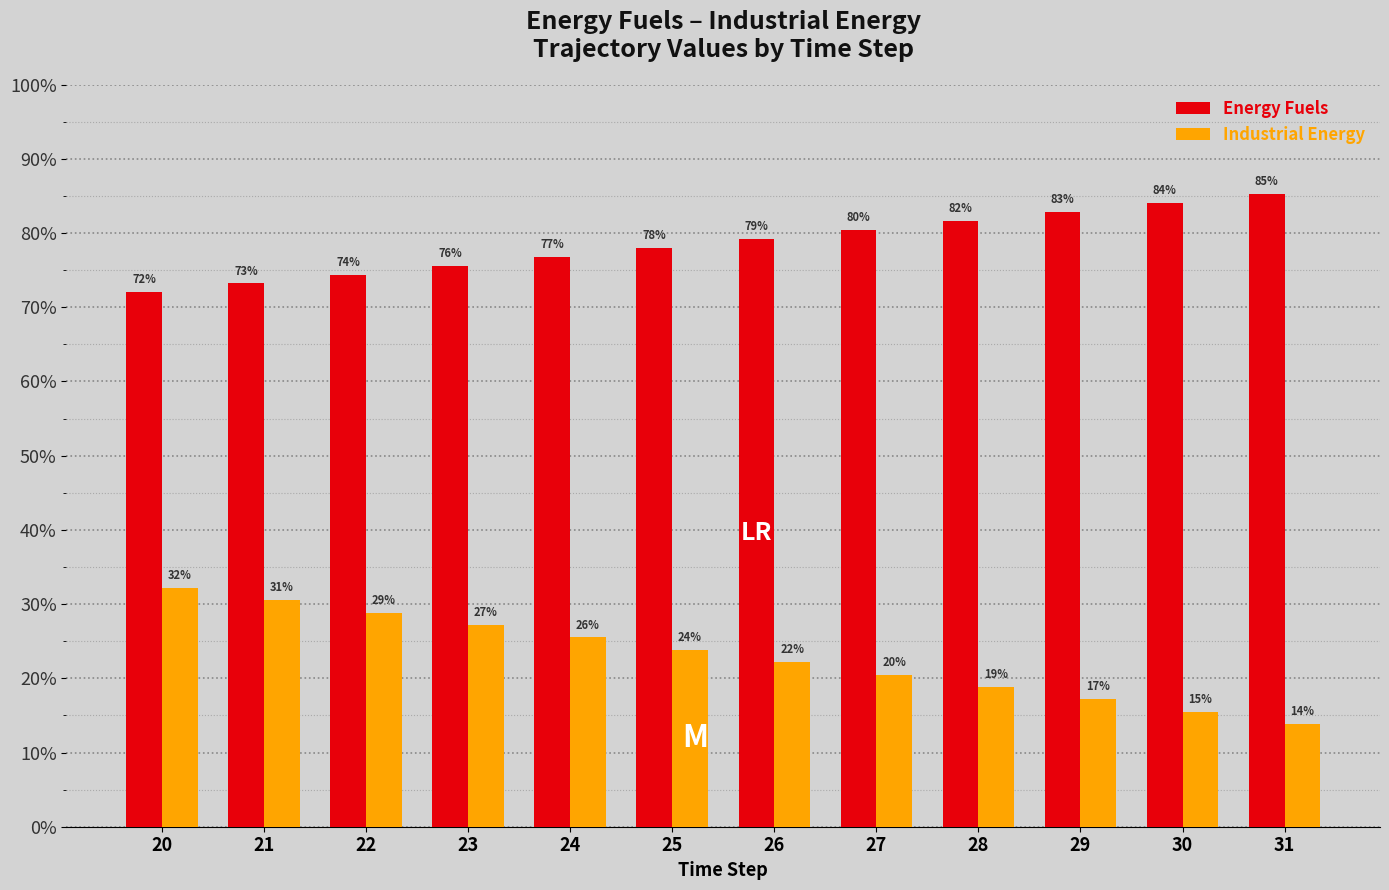

Rank the series at 24 from lowest to highest value.

Industrial Energy, Energy Fuels